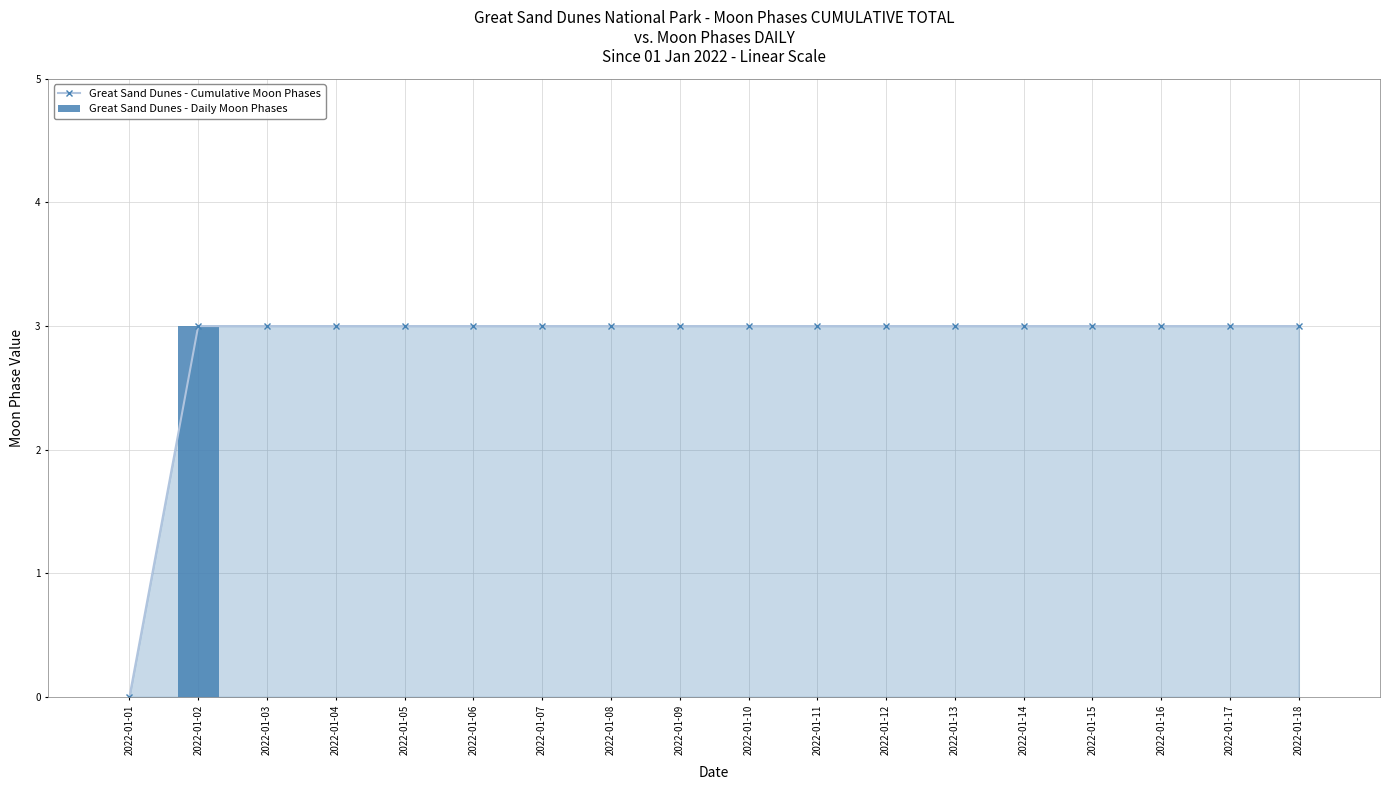

Is the value of Great Sand Dunes - Cumulative Moon Phases at 2022-01-07 greater than the value of Great Sand Dunes - Daily Moon Phases at 2022-01-09?

Yes